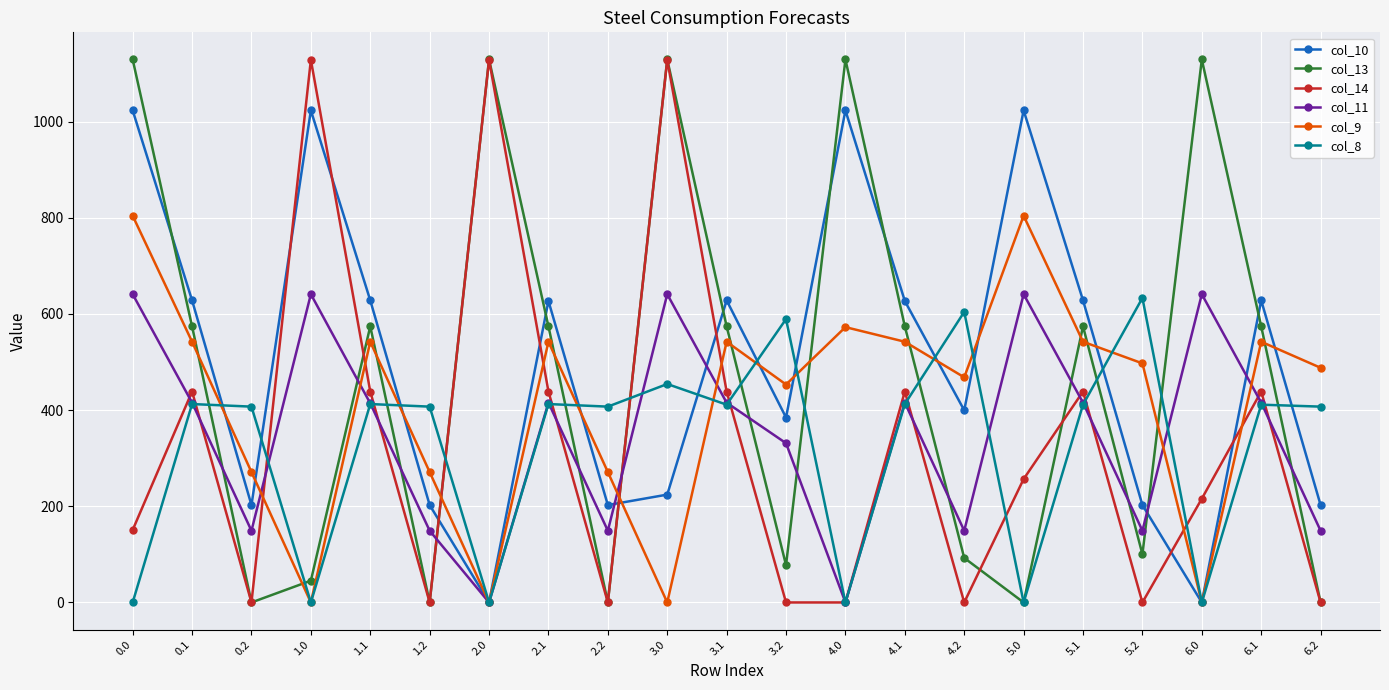

Is the value of col_10 at 4.1 greater than the value of col_14 at 6.2?

Yes